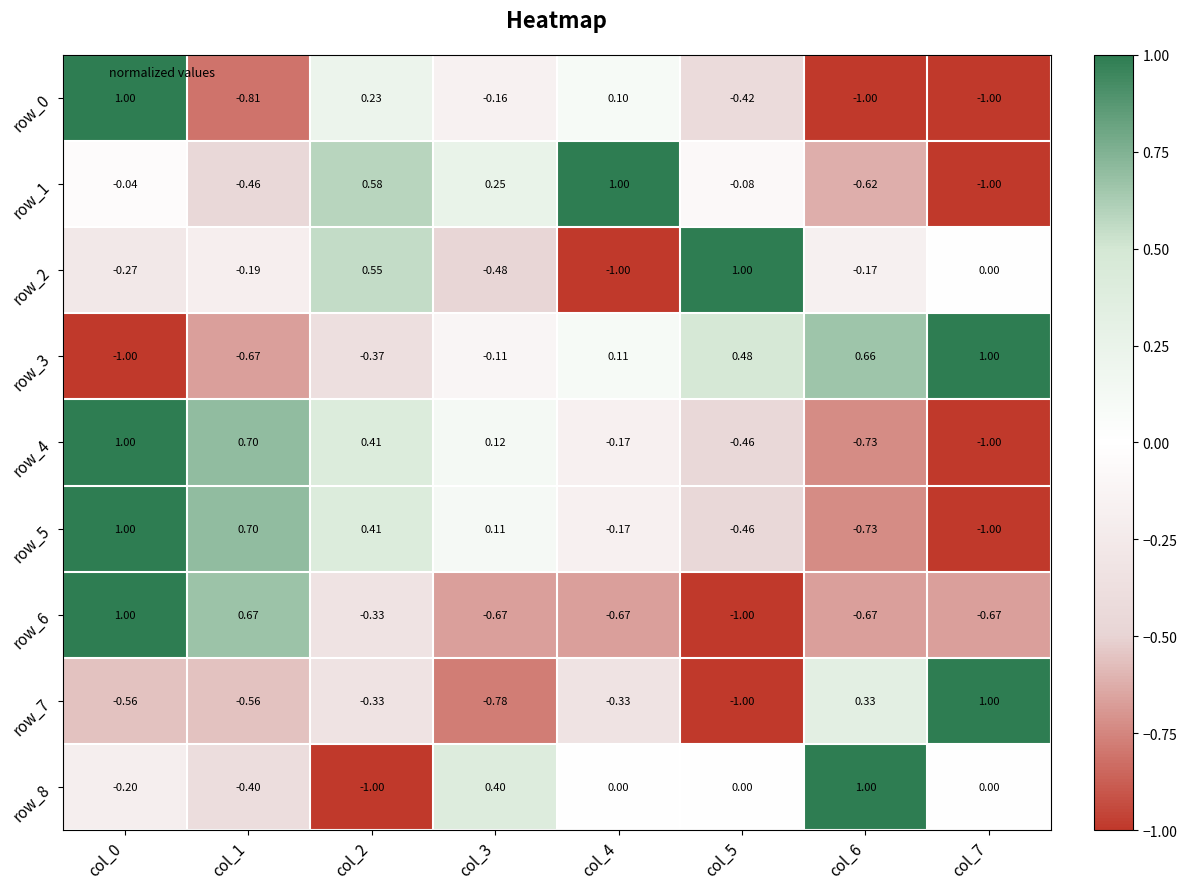

What is the difference between the maximum and minimum values in the row_8 series?

2.0